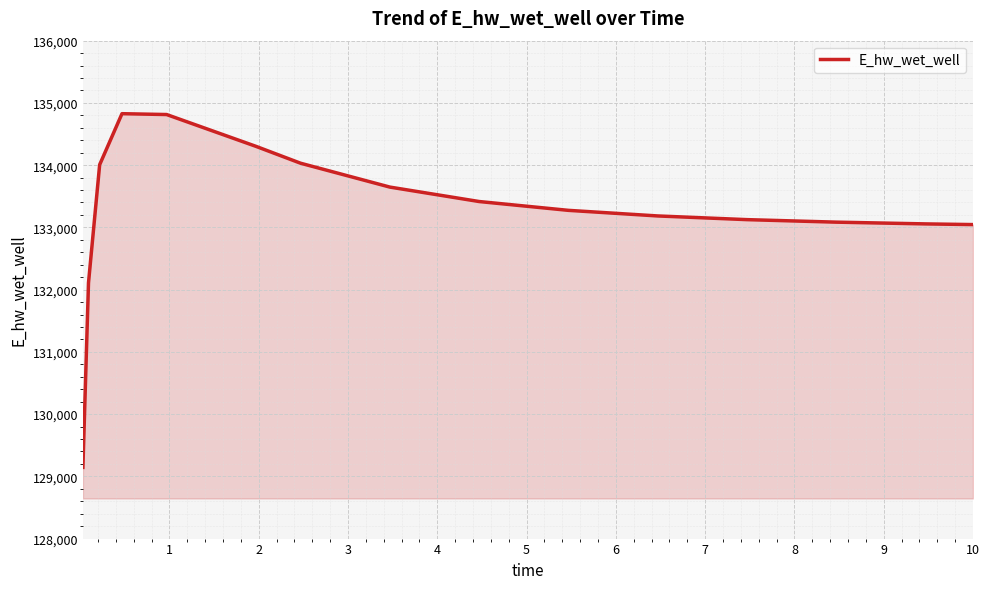

What is the greatest value displayed?

134826.7